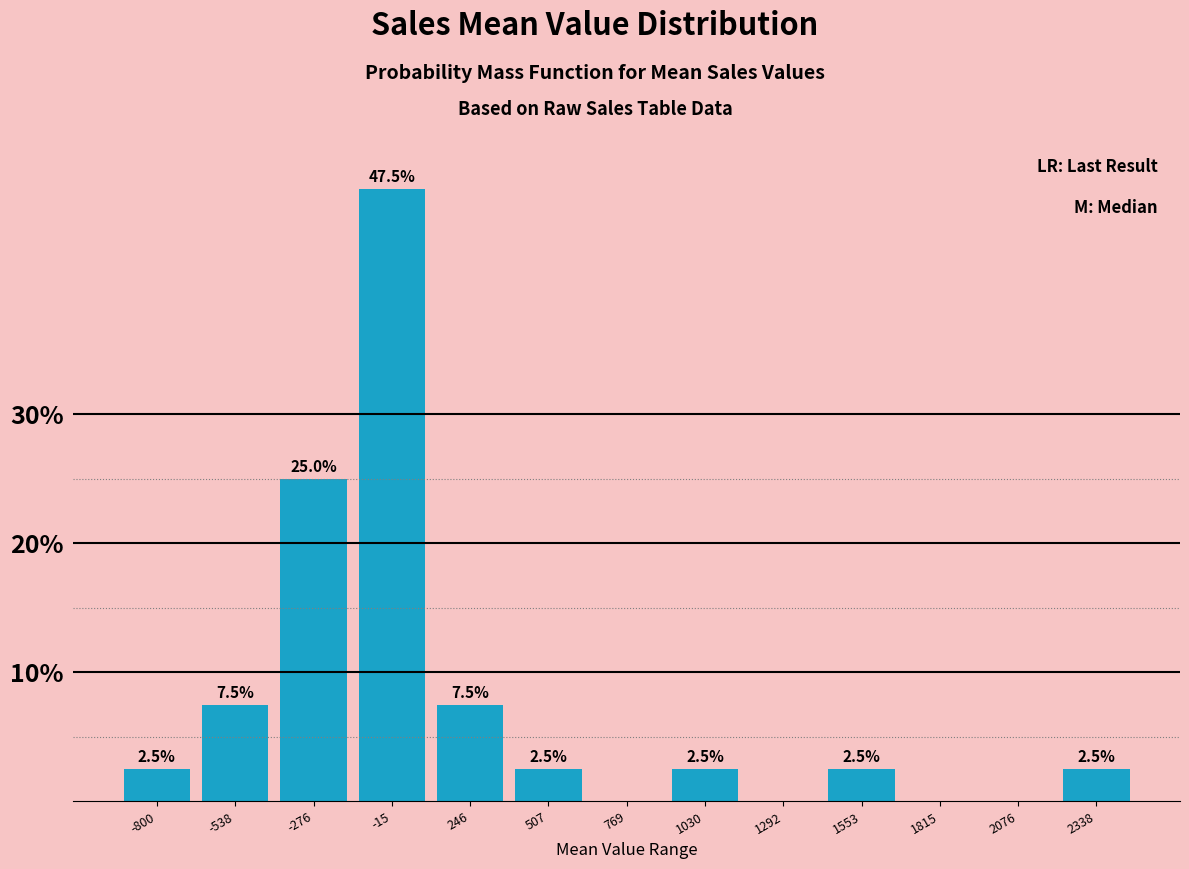

Reading left to right, list all the values displayed in this chart.

-800=2.5	-538=7.5	-276=25.0	-15=47.5	246=7.5	507=2.5	769=0.0	1030=2.5	1292=0.0	1553=2.5	1815=0.0	2076=0.0	2338=2.5